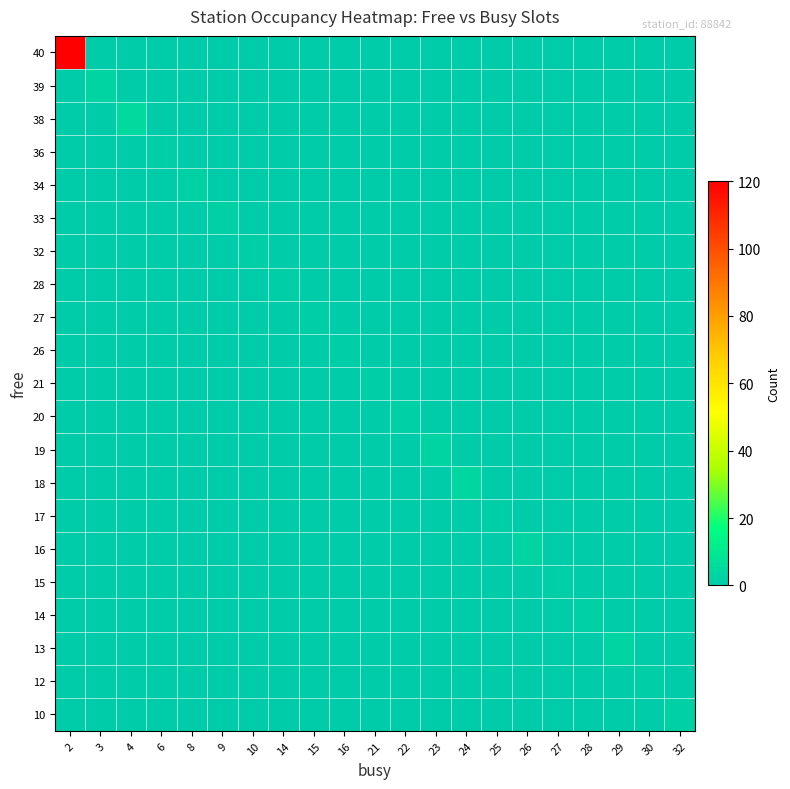

Rank the series by their maximum value, from lowest to highest.

12, 15, 17, 21, 26, 27, 28, 32, 36, 10, 14, 20, 33, 34, 13, 16, 19, 39, 18, 38, 40